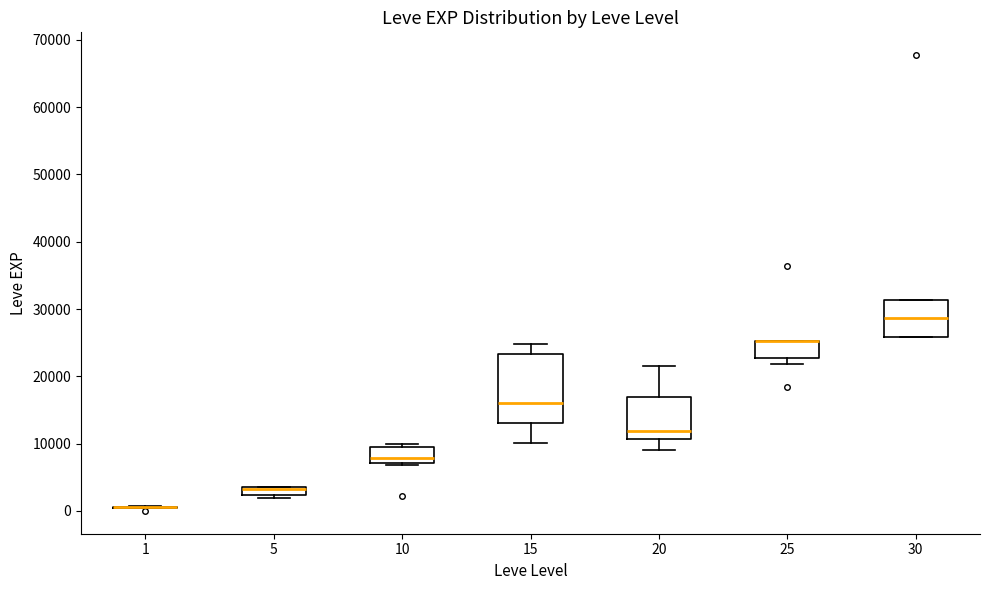

Comparing the boxes themselves (not the whiskers), which one is the tallest?

15